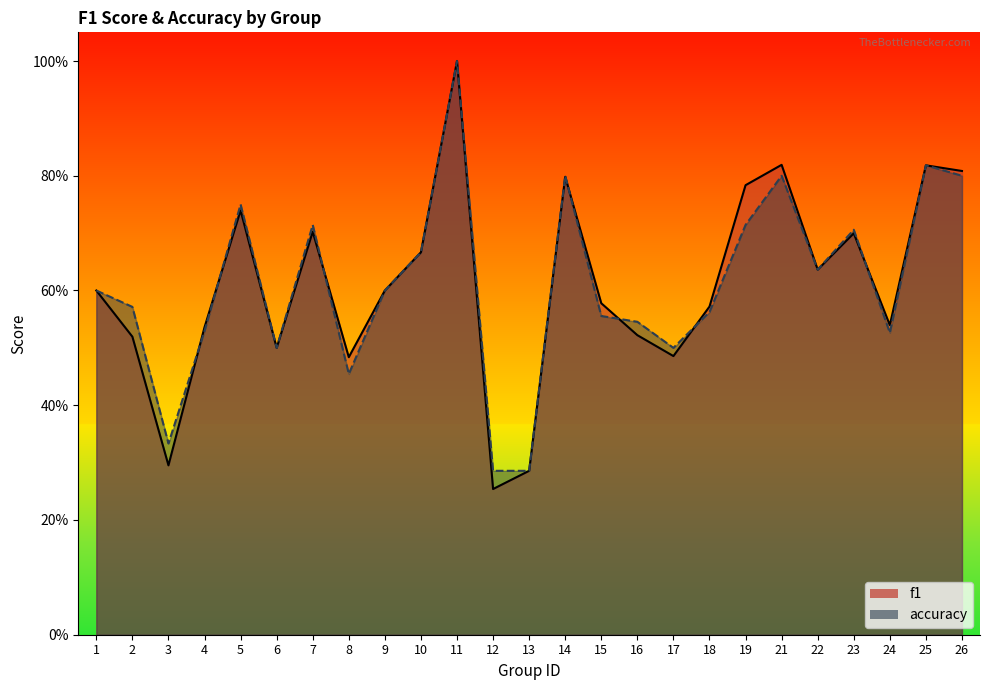

Where is accuracy nearest to the value 0?

12